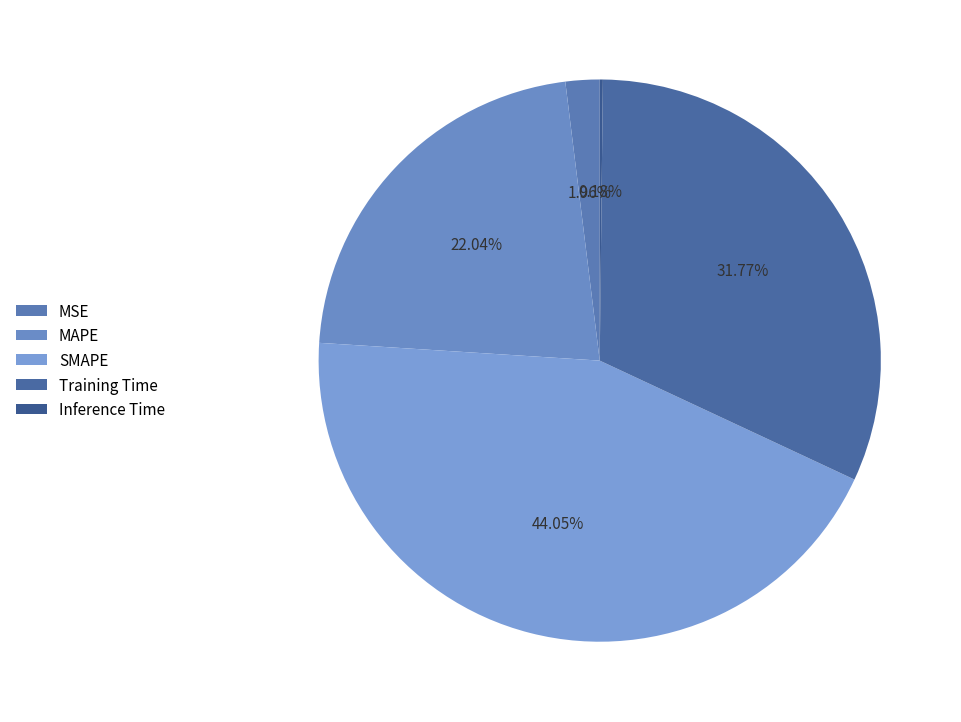

To the nearest percent, what is the combined percentage of Training Time and Inference Time?

32%